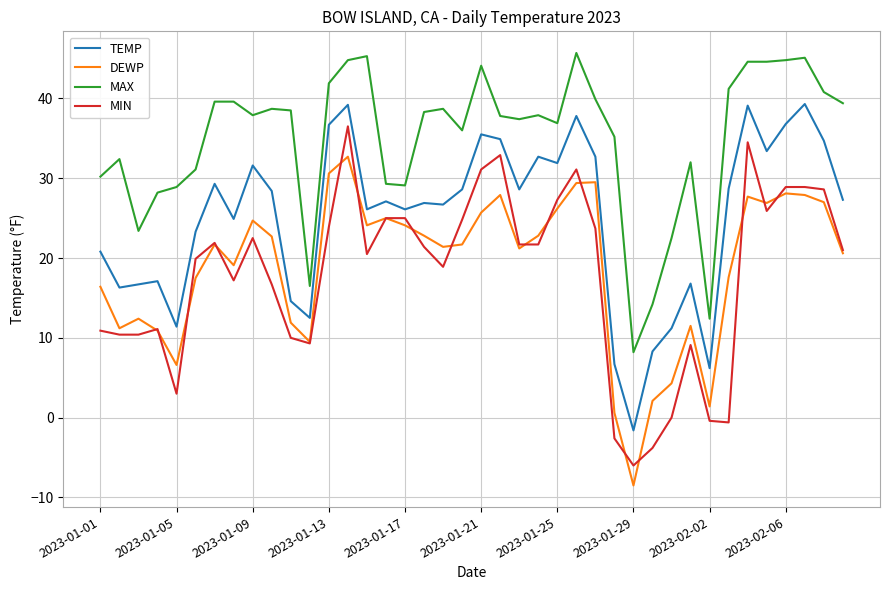

How many positive values does the TEMP series have?

39